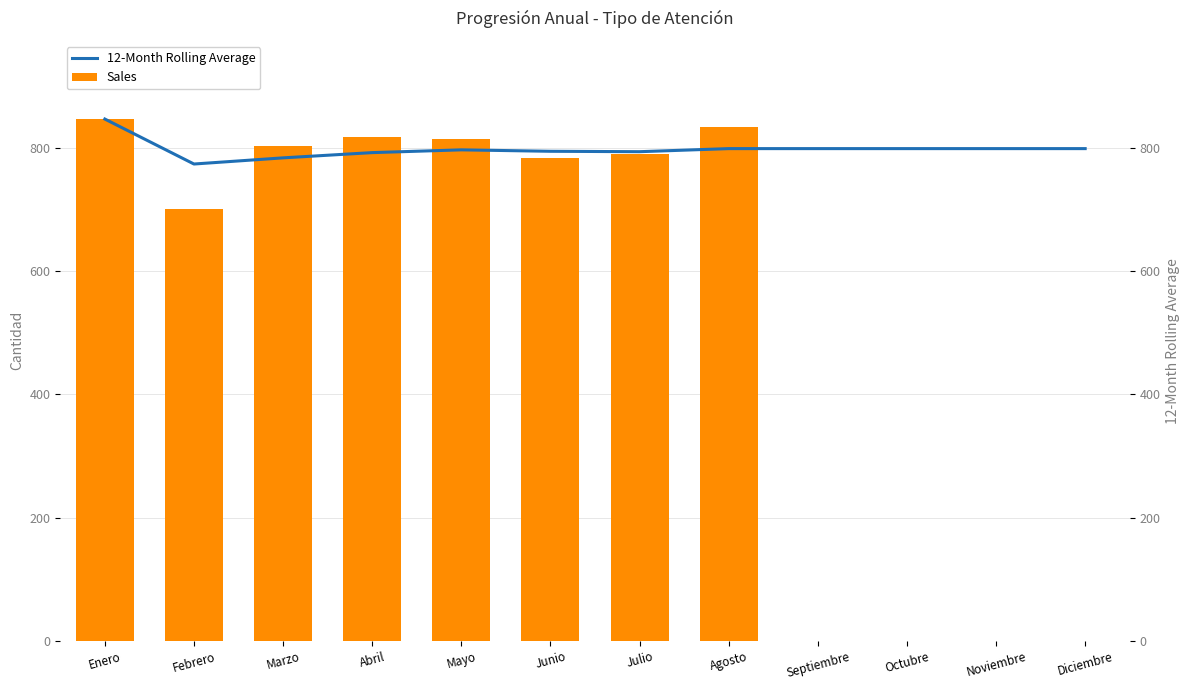

What are all the series names shown in the legend?

Sales, 12-Month Rolling Average